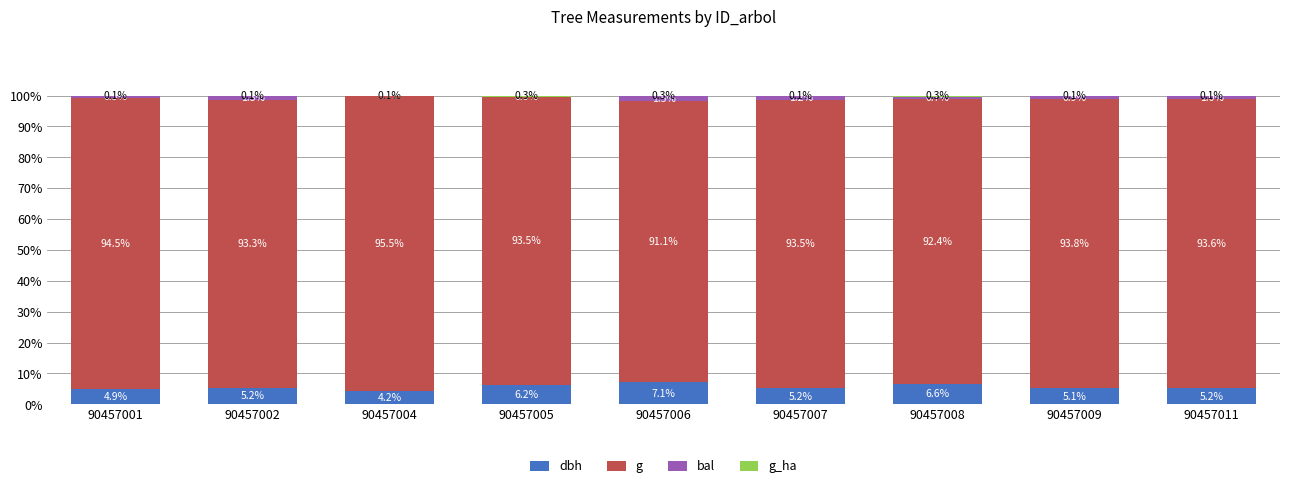

At which label is dbh closest to 5?

90457009